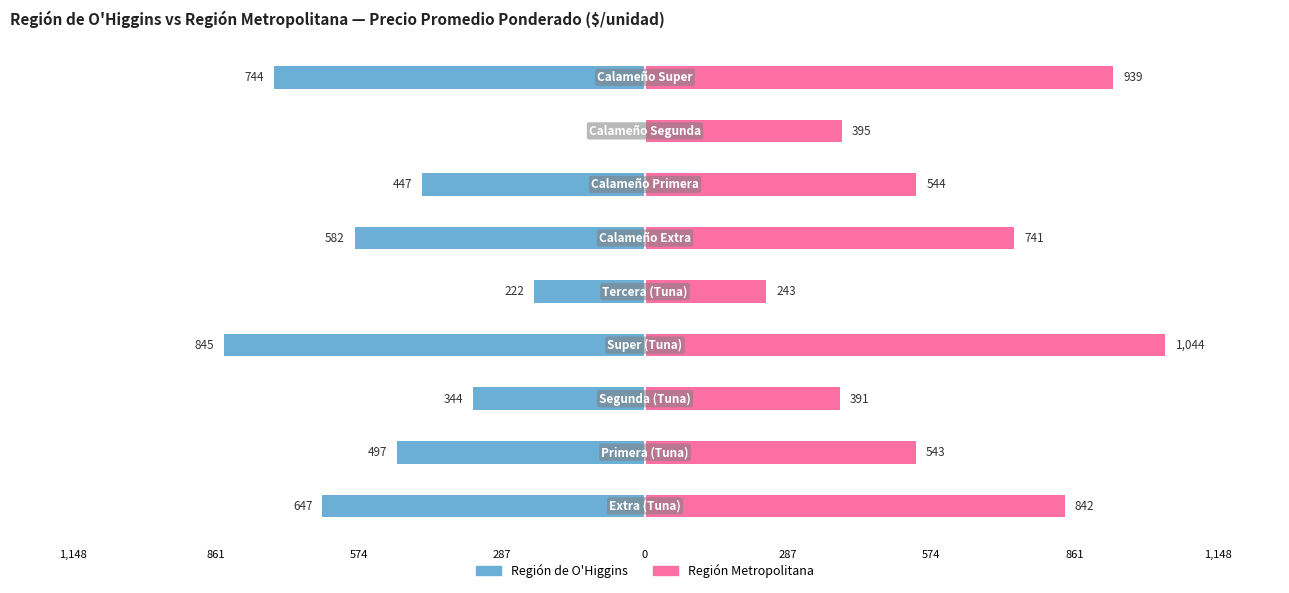

Are the bars grouped side by side (vs. stacked)?

Yes